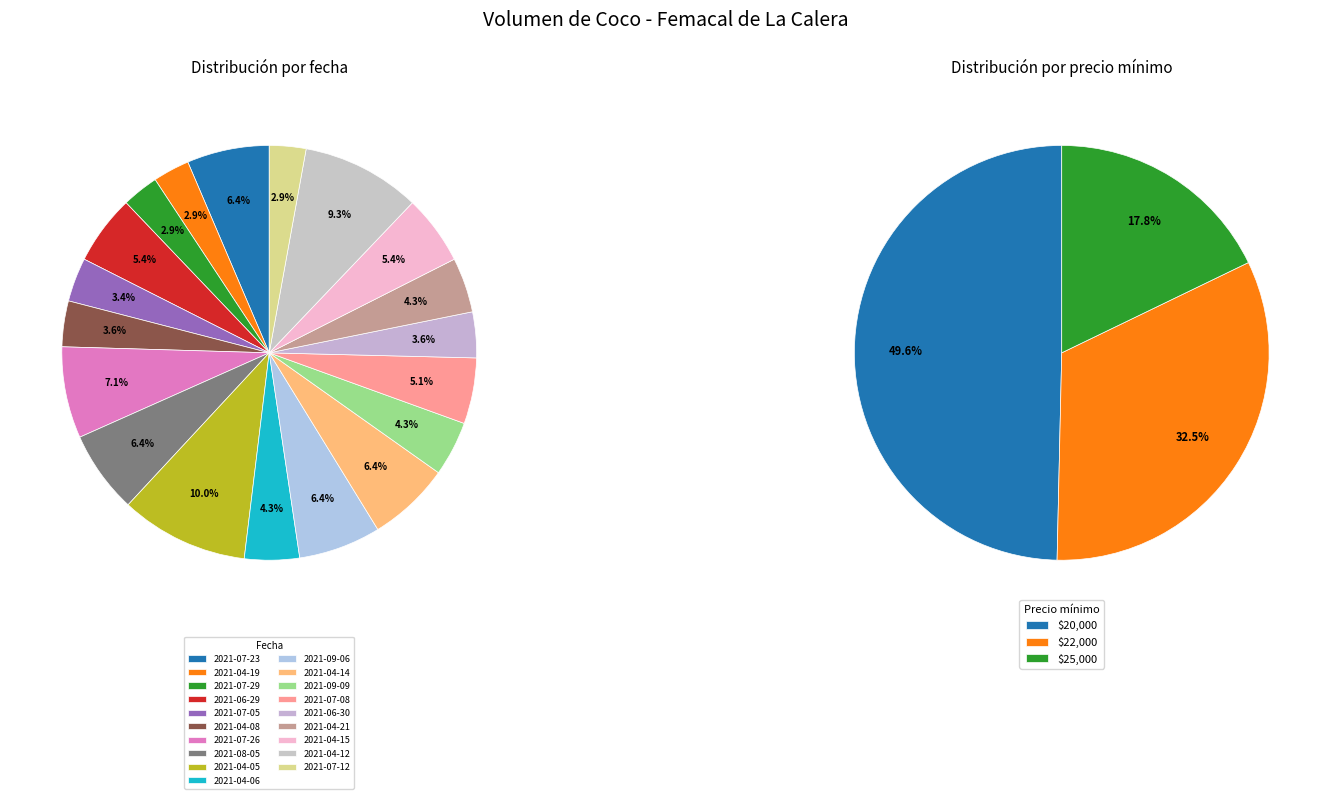

Count the number of slices in the pie.

19